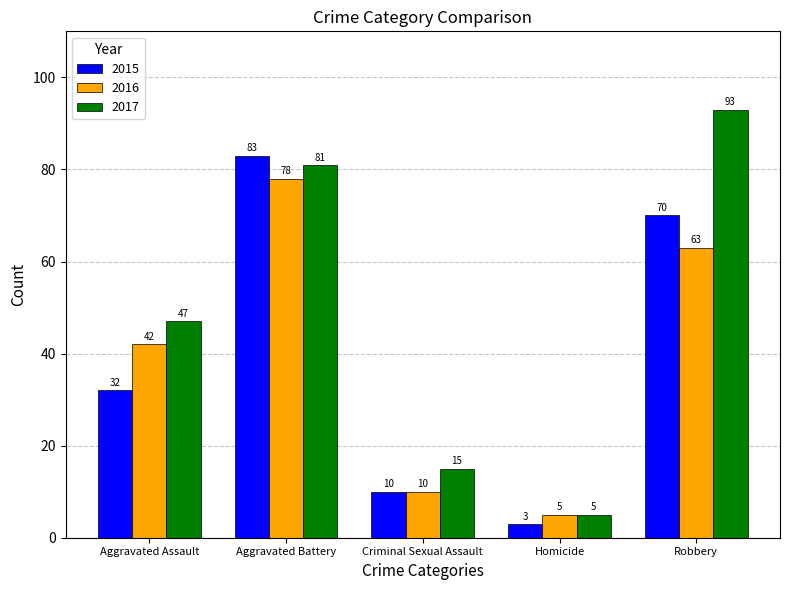

What is the difference between the 2016 values at Homicide and Robbery?

58